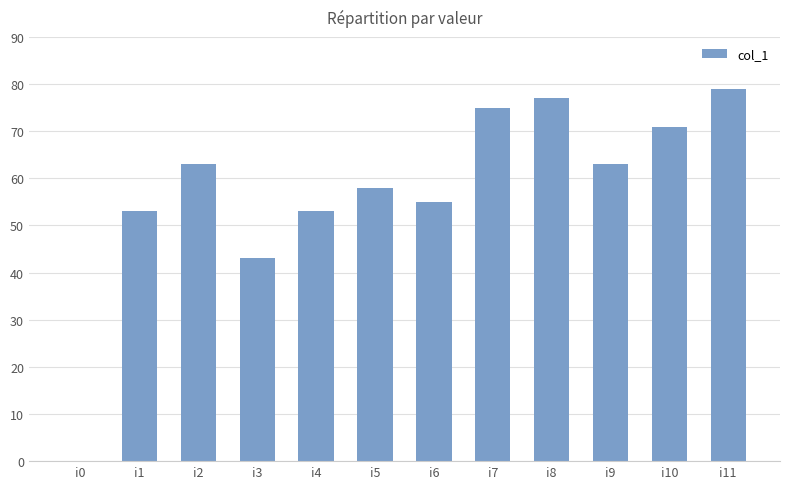

The value at i2 is 100. True or false?

False